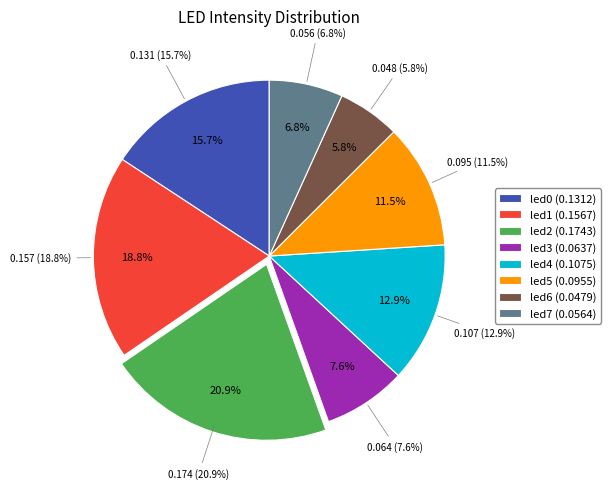

Is the sum of led4 and led7 greater than half?

No